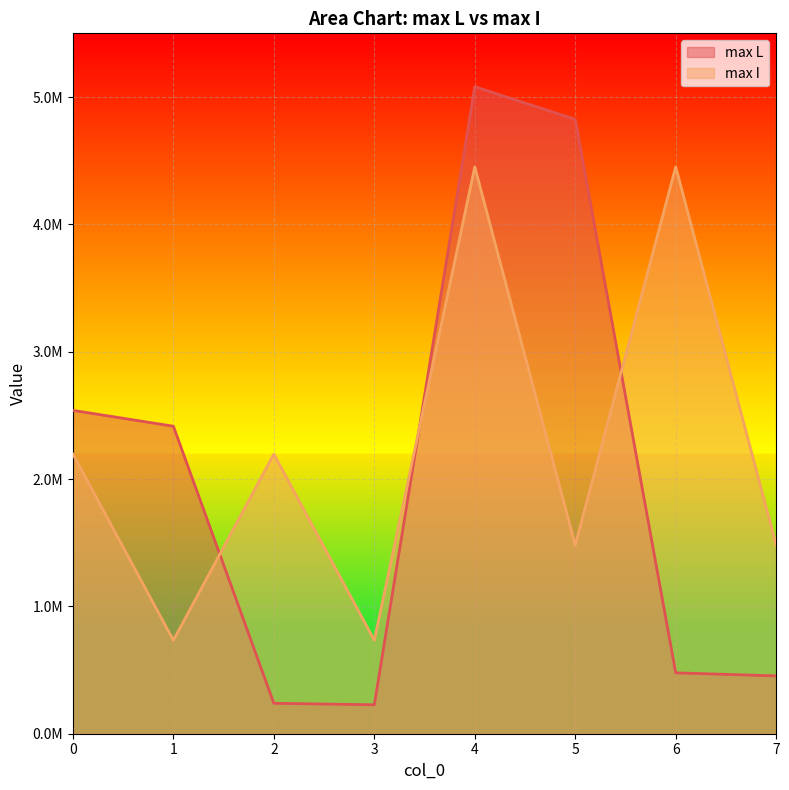

At which category is the sum across all series the highest?

4